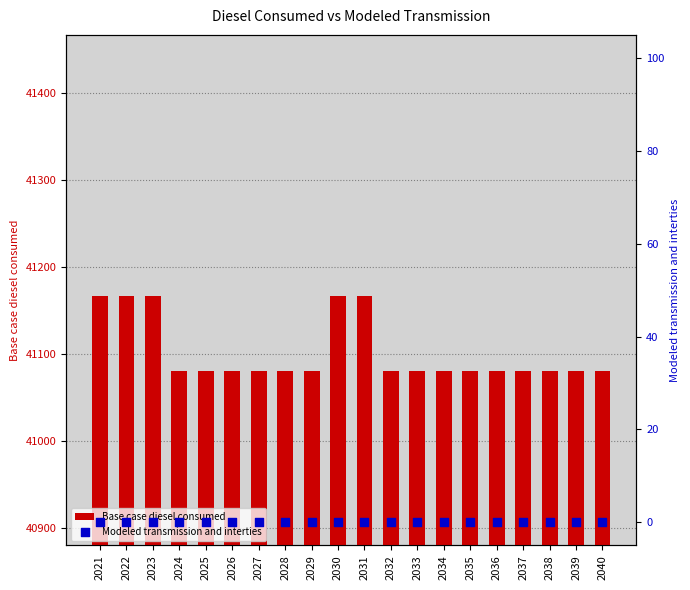

Which series contains the highest Y value?

Base case diesel consumed